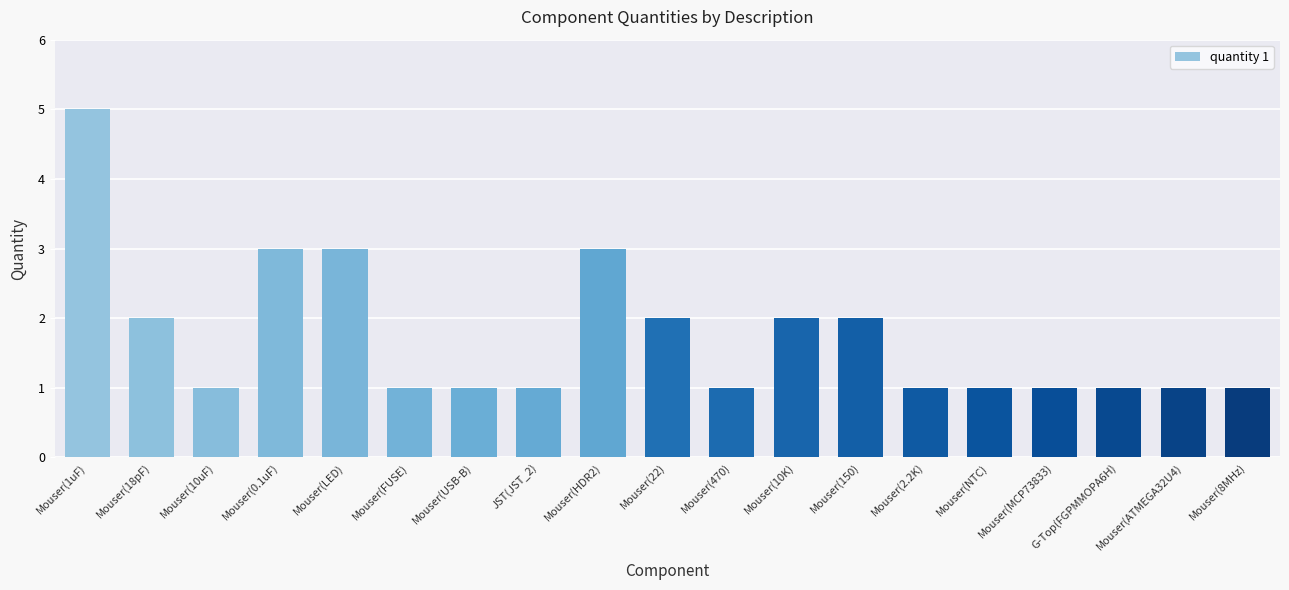

How many distinct data groups are displayed?

1